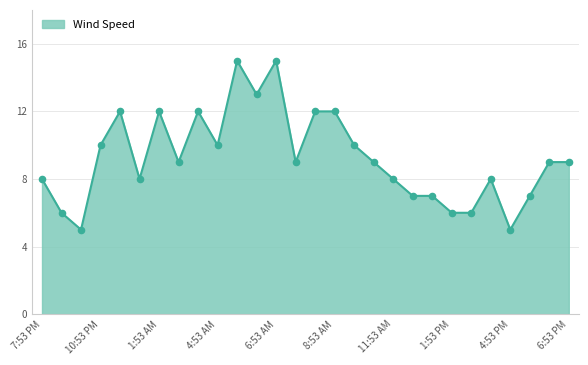

What is the smallest value displayed?

5